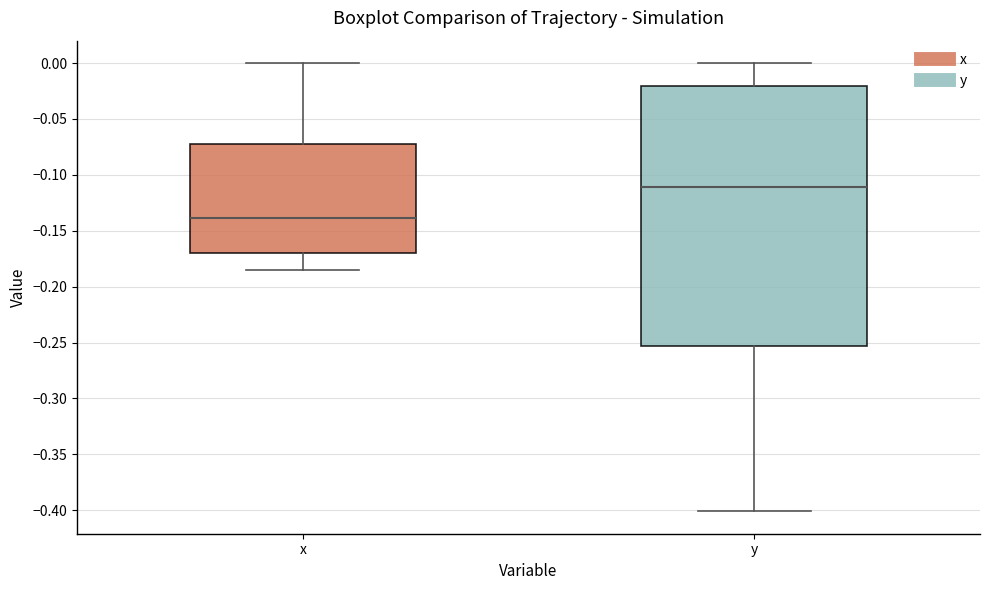

Reading left to right, read every box against the y-axis: the position of its median line, the range the box covers, and the ends of its whiskers. The values are not printed on the chart, so give them approximately, as read against the axis.

x: median -0.140, box -0.170 to -0.075, whiskers -0.185 to 0.000
y: median -0.110, box -0.255 to -0.020, whiskers -0.400 to 0.000